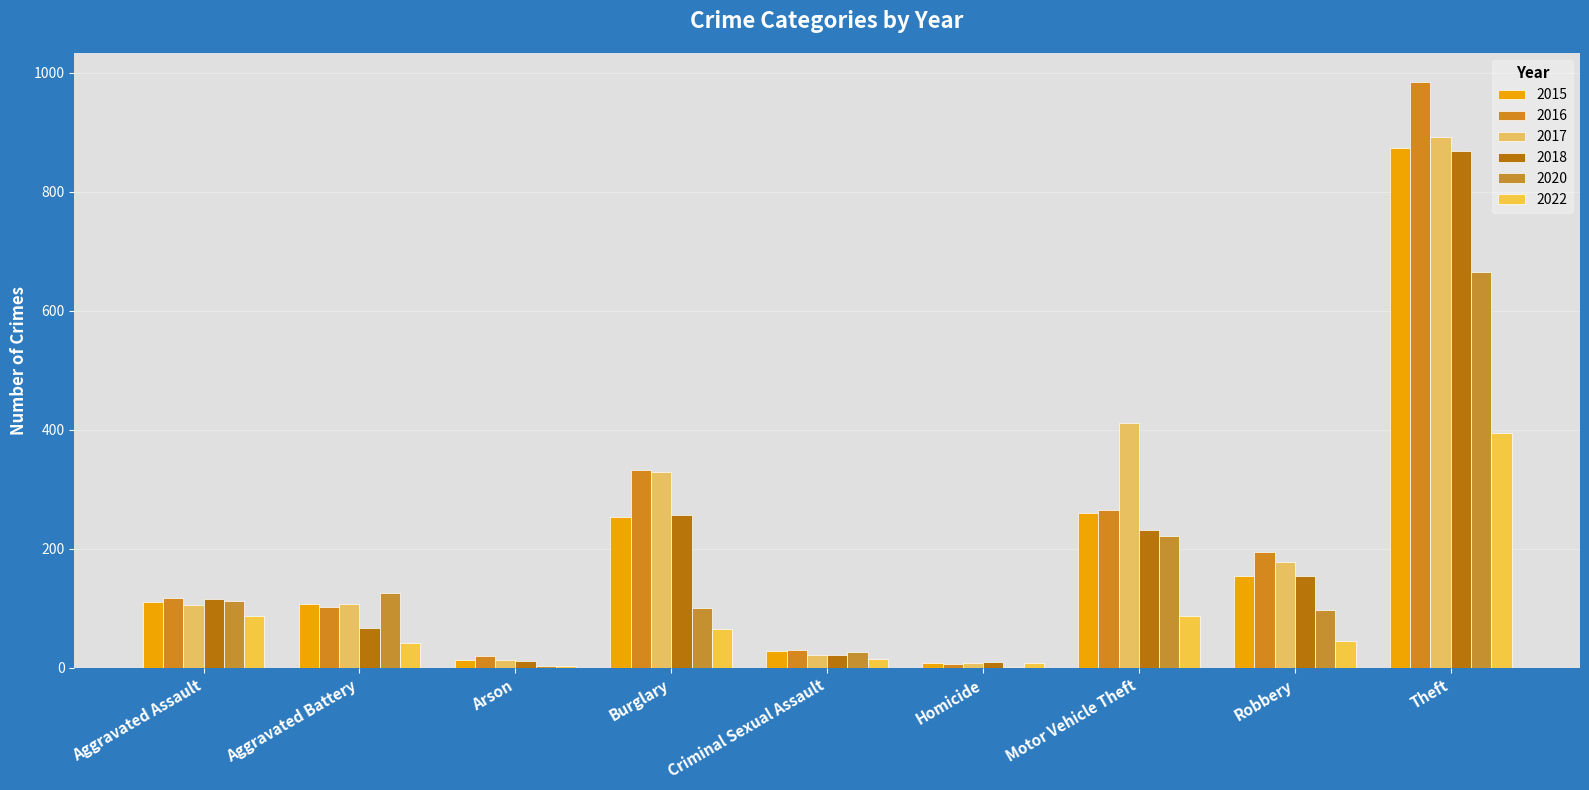

What is the difference between the highest and lowest values at Robbery?

148